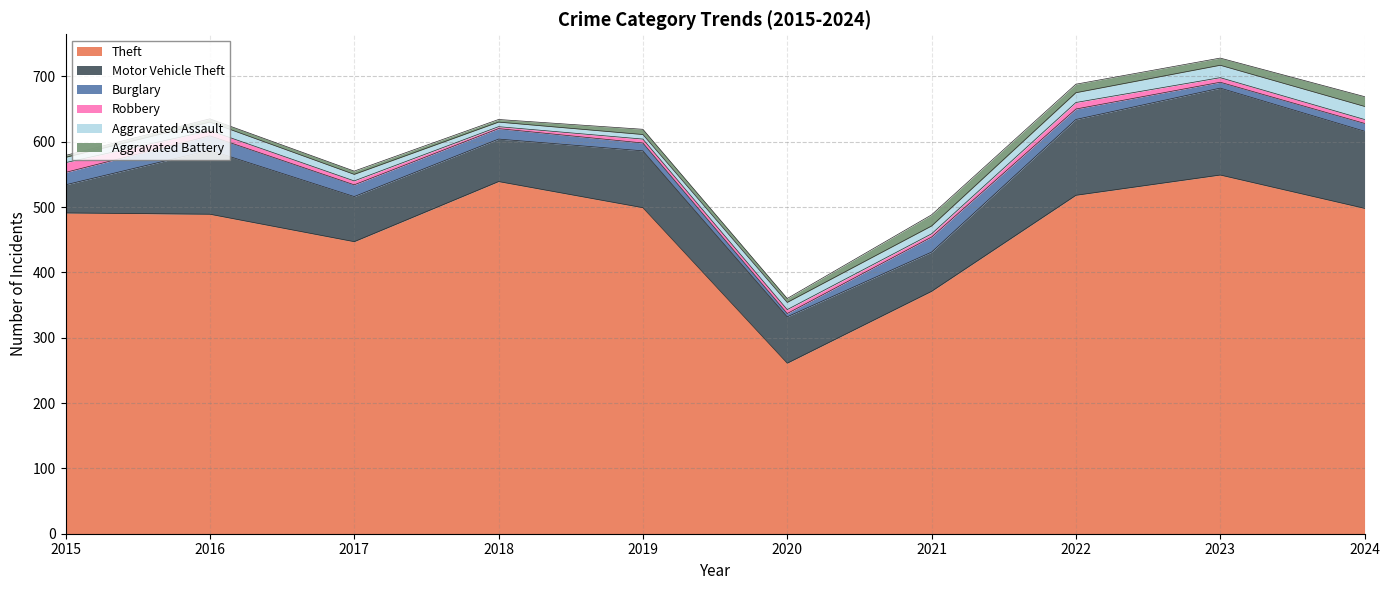

Which series has the largest total across all categories?

Theft